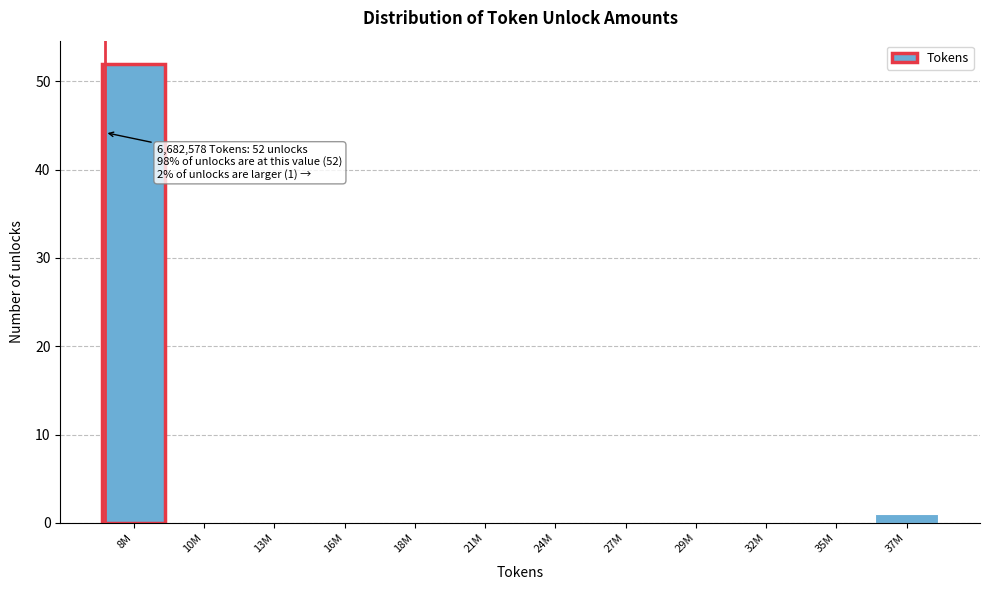

Reading left to right, what are all the values shown in this chart?

8M=52	10M=0	13M=0	16M=0	18M=0	21M=0	24M=0	27M=0	29M=0	32M=0	35M=0	37M=1